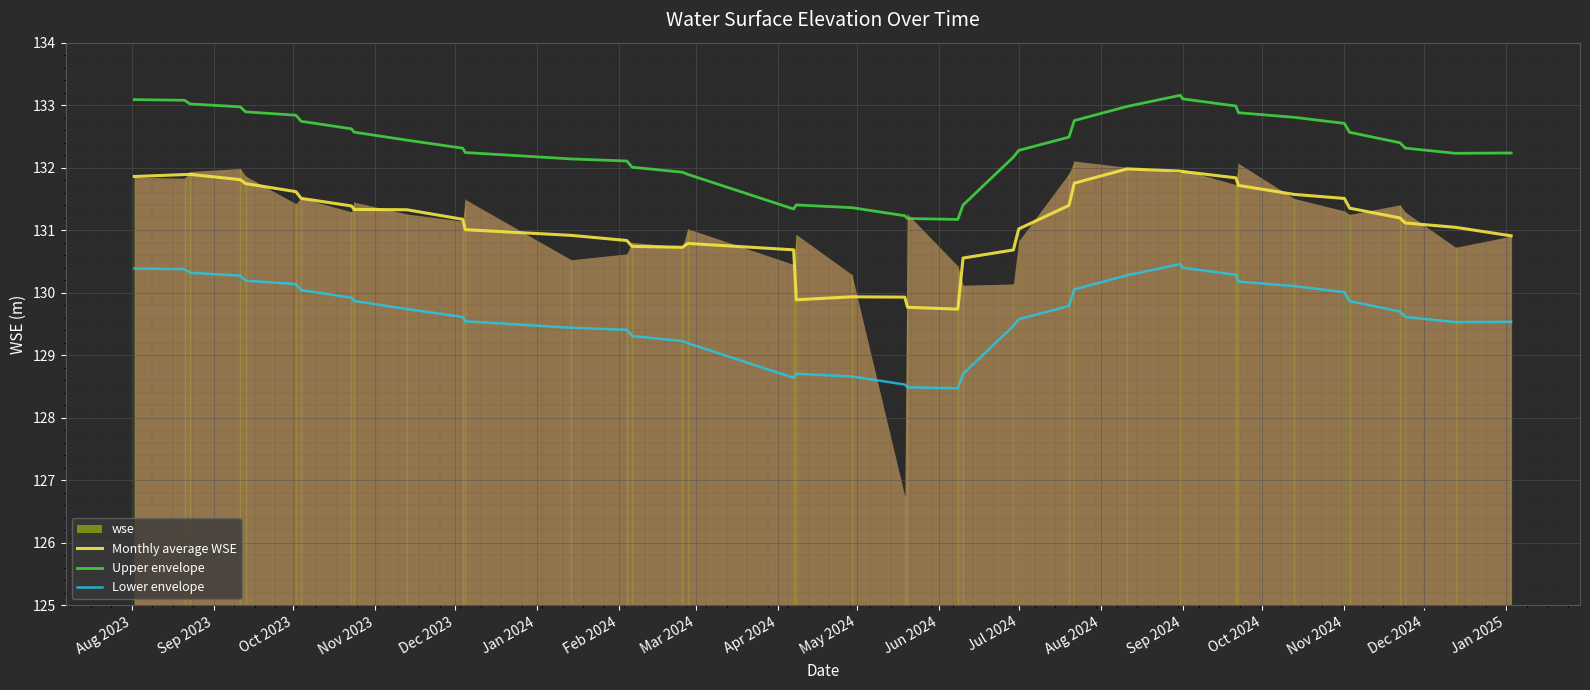

What is the highest value of the Lower envelope series?

130.5